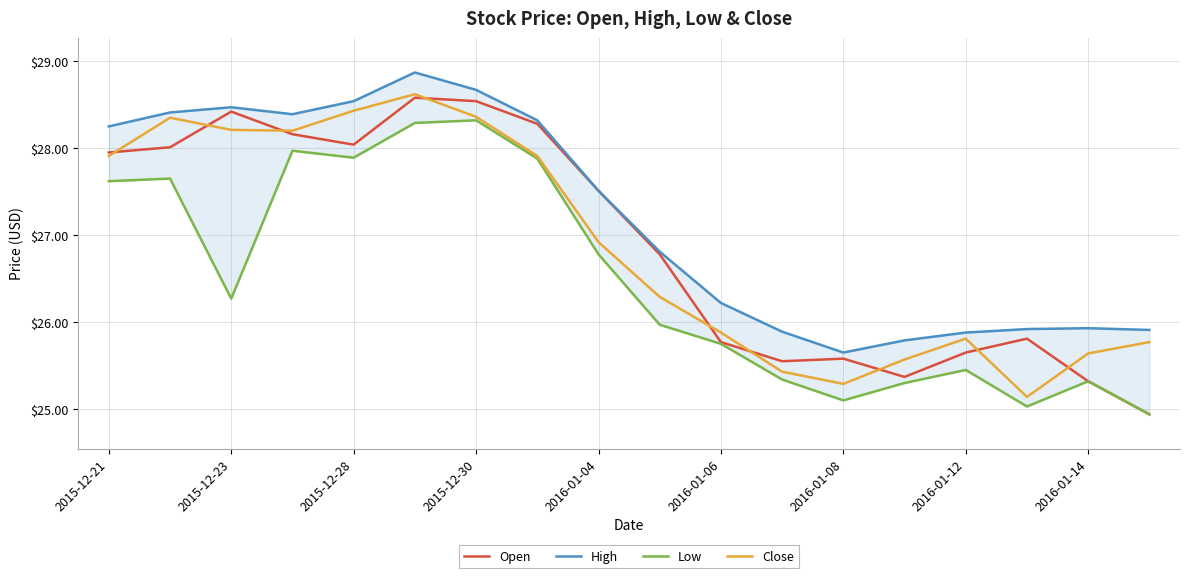

The value of Open at 2016-01-06 is 25.8. True or false?

True